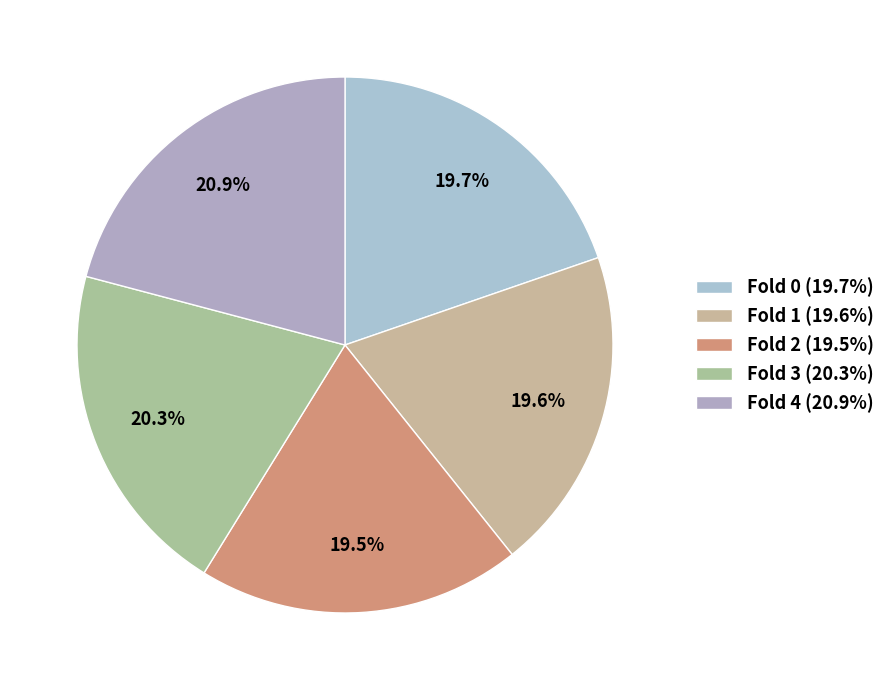

What portion of the pie excludes Fold 2?

80.5%